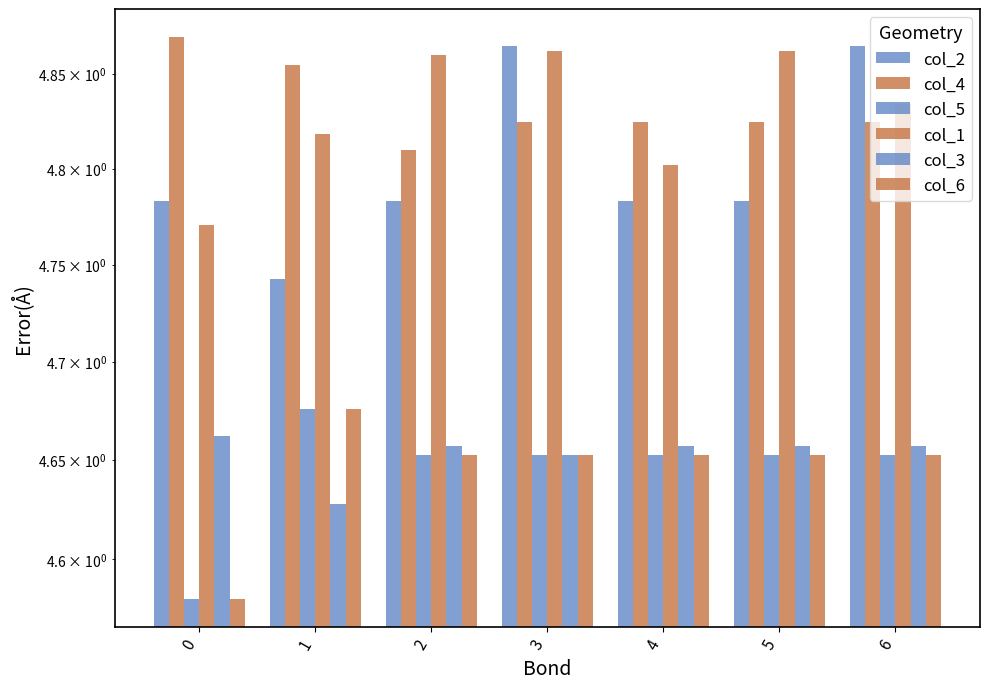

Which series changed the most between 1 and 6?

col_2